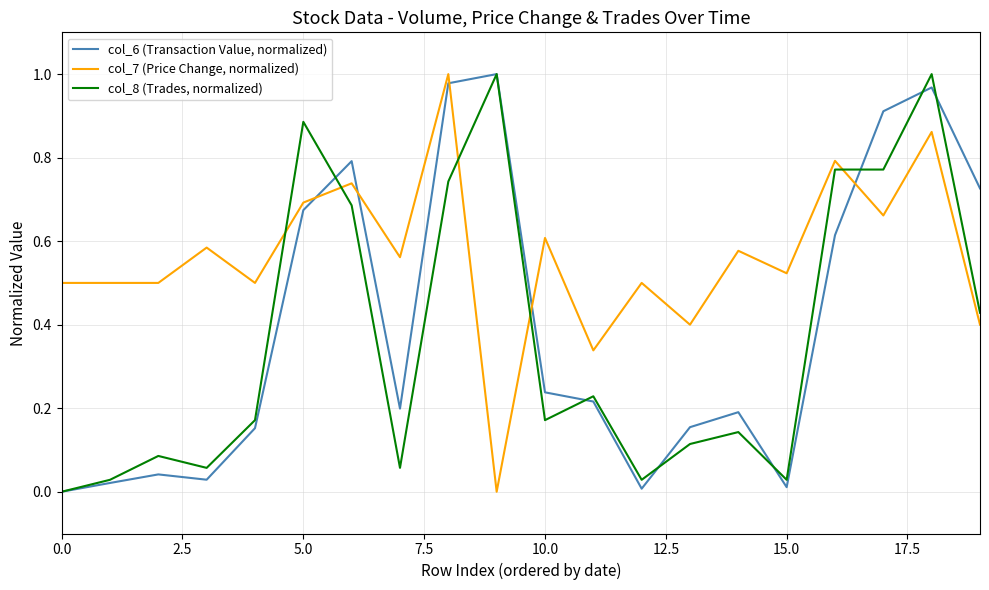

How many intersections are there between col_7 (Price Change, normalized) and col_6 (Transaction Value, normalized)?

5